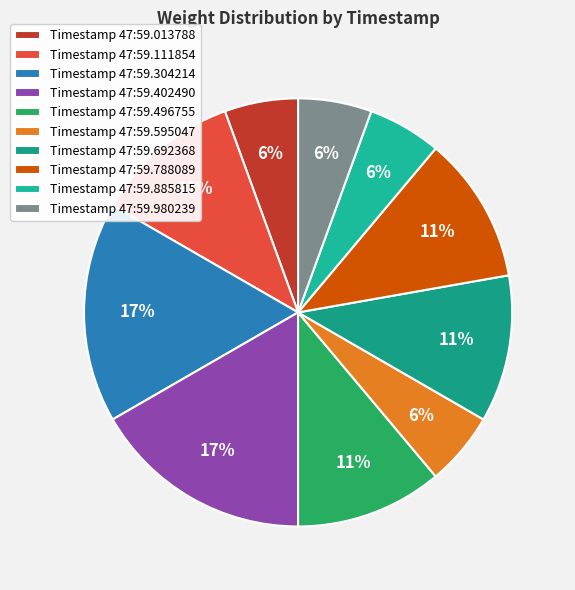

How many slices are in this pie chart?

10